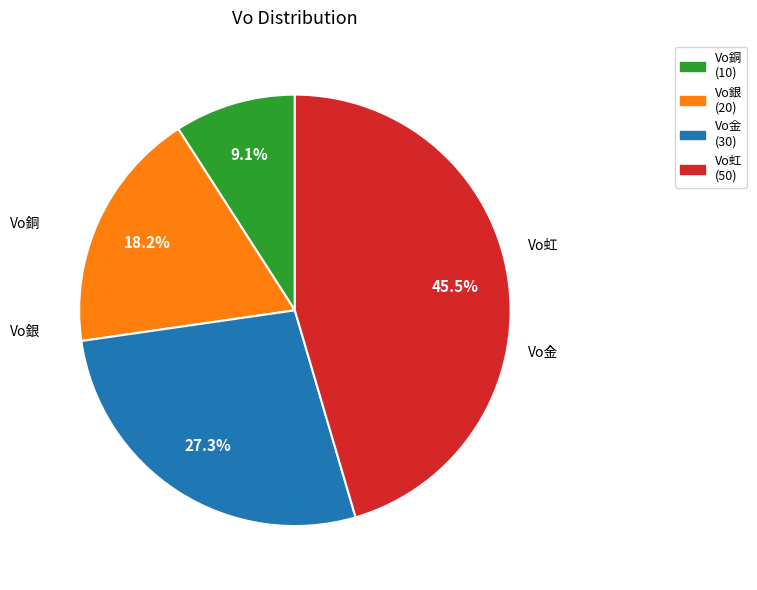

Is the sum of Vo銅 and Vo虹 greater than half?

Yes